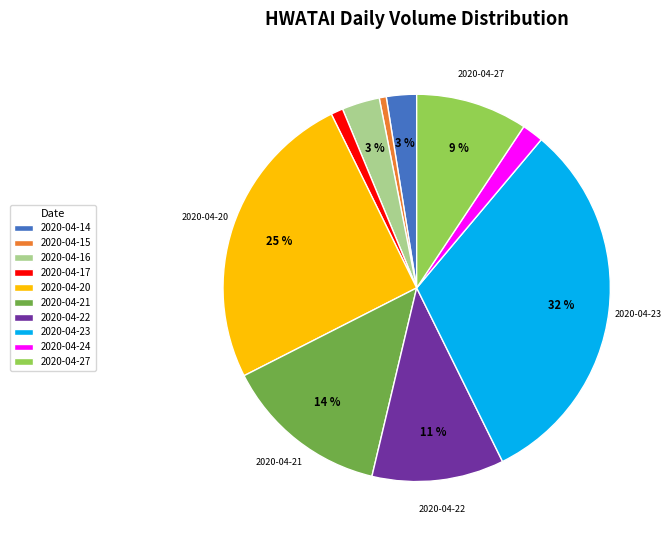

Is there any slice that represents more than half of the pie?

No